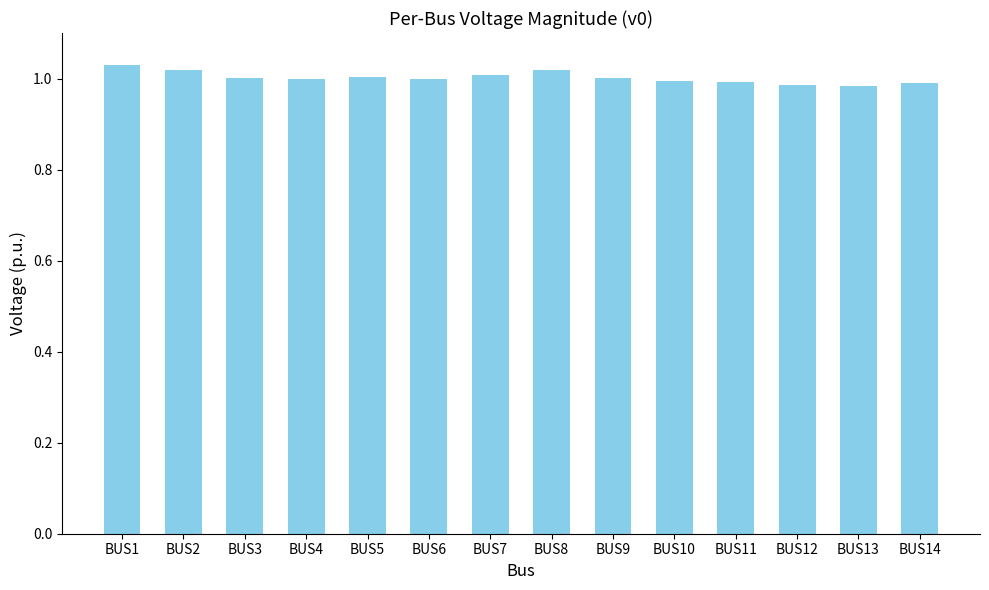

Is it true that the value at BUS7 is 1.0?

True